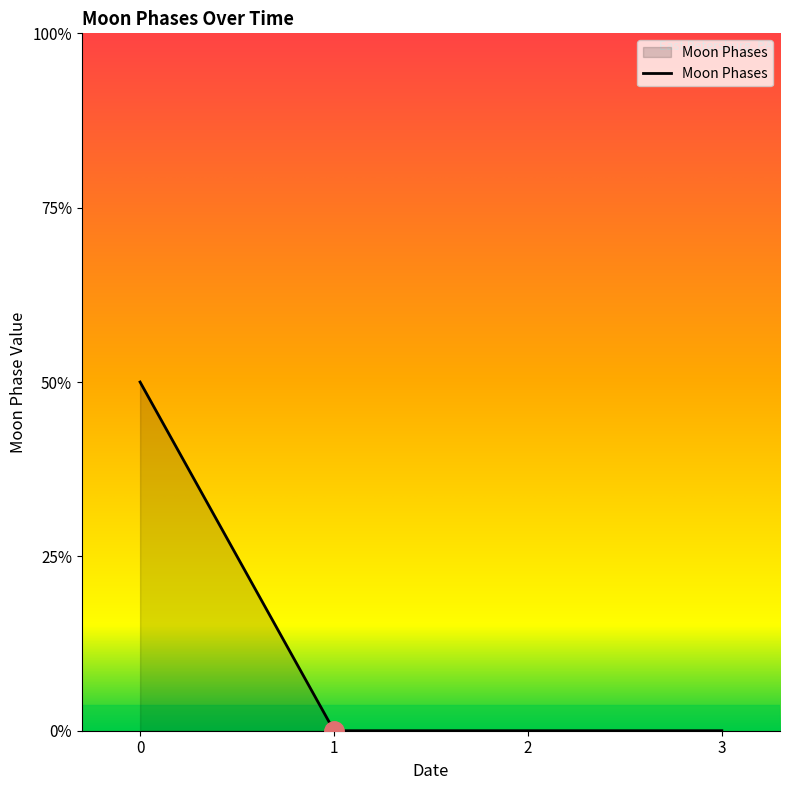

Is this an area chart (filled region under the line)?

Yes